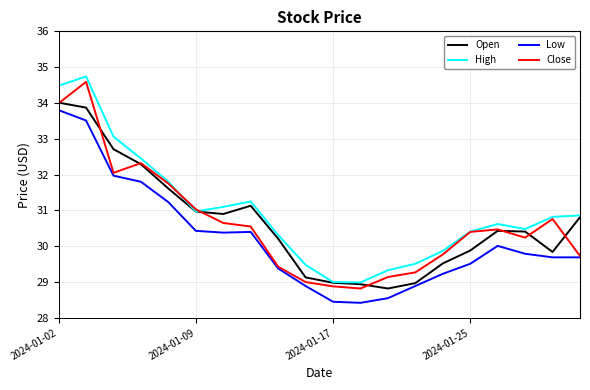

True or false: Open and Close intersect in this chart.

True